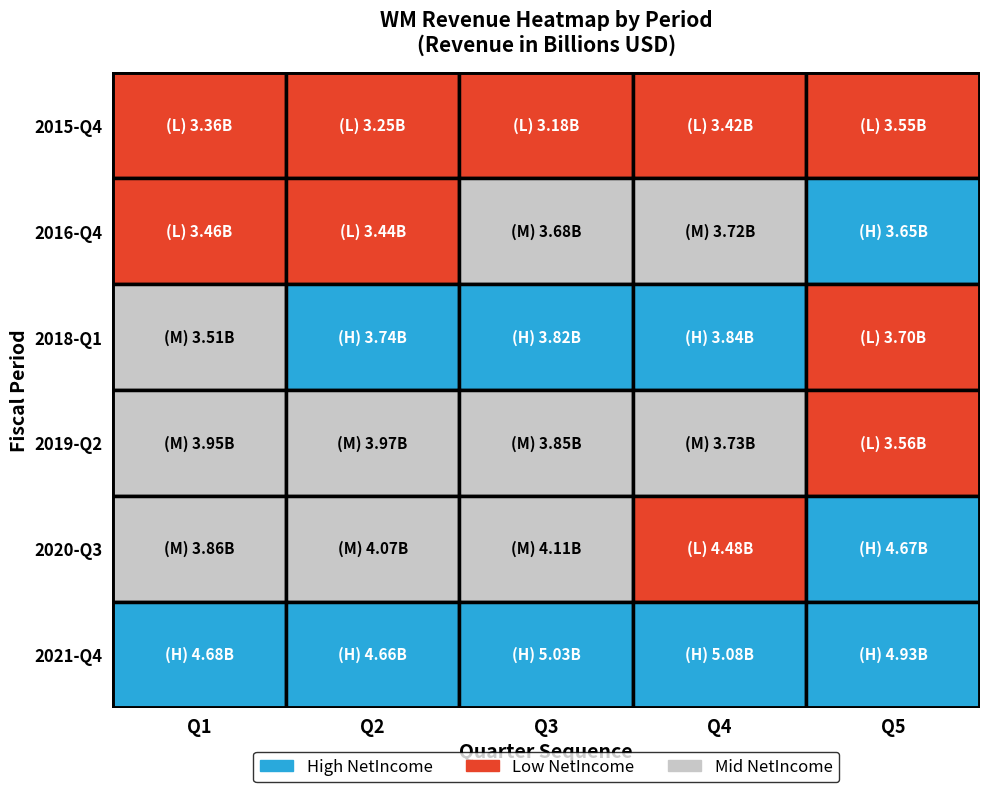

Which series has the largest range (max minus min)?

2020-09-30